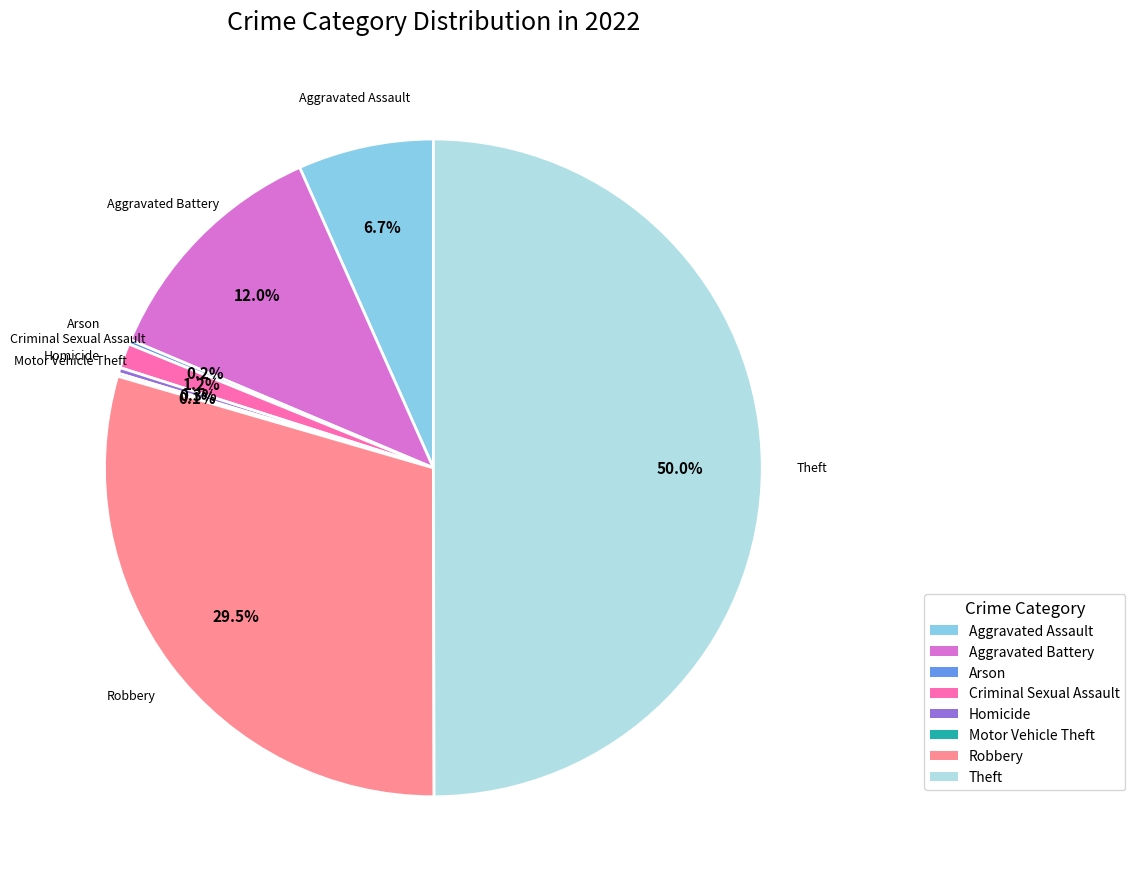

What is the largest slice in the pie chart?

Theft